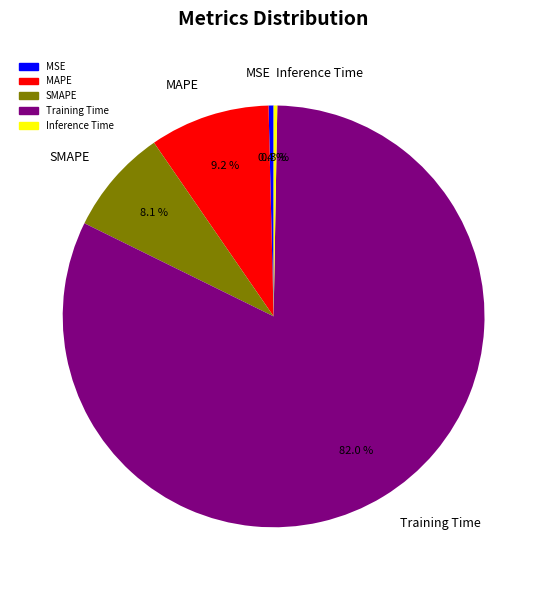

To the nearest percent, what is the combined percentage of MSE and MAPE?

10%